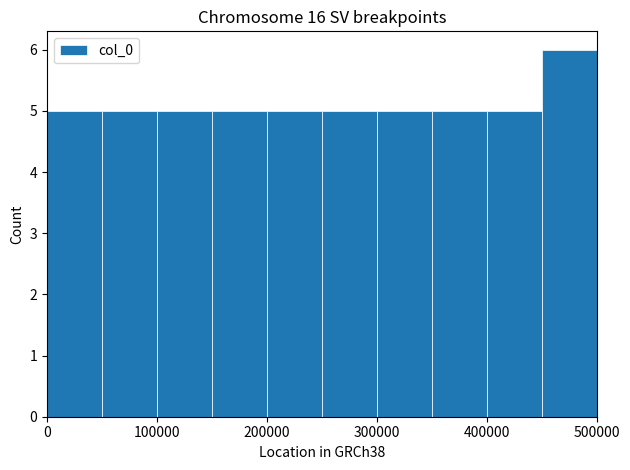

Over which range of the x-axis is the bar tallest?

450000 to 500000